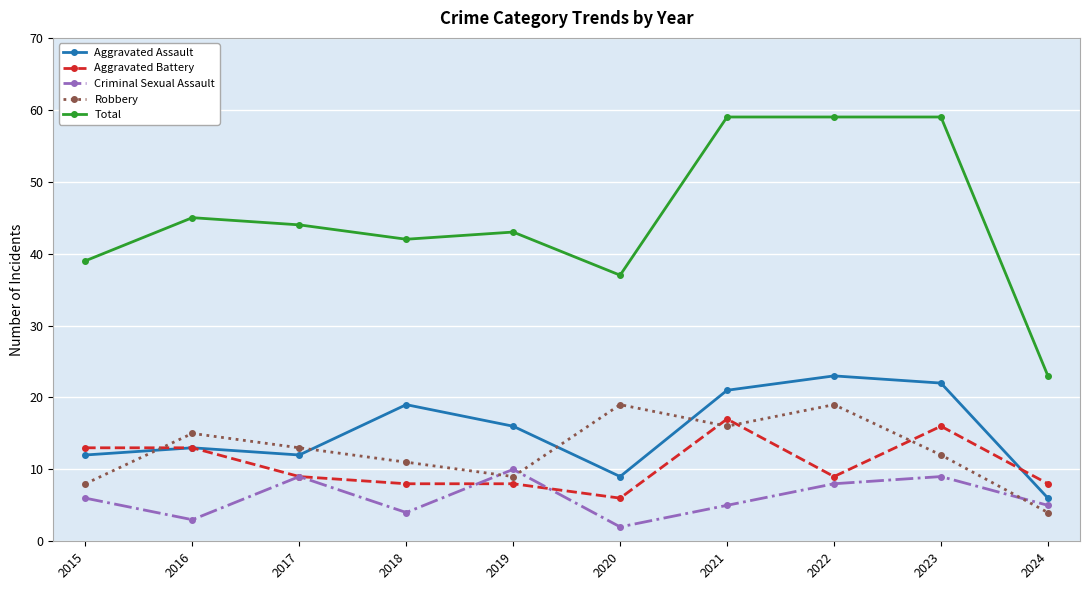

At 2020, list the series in order from smallest to largest.

Criminal Sexual Assault, Aggravated Battery, Aggravated Assault, Robbery, Total